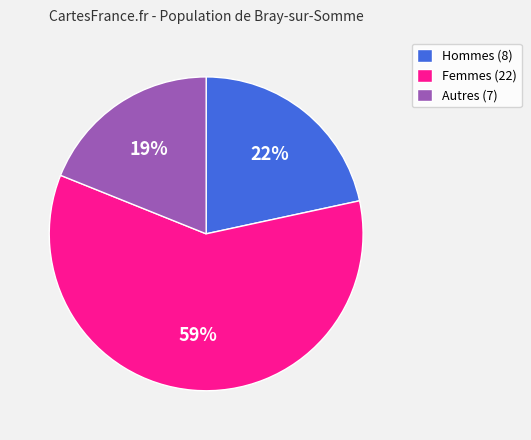

What percentage is the Femmes (22) slice, to the nearest percent?

59%